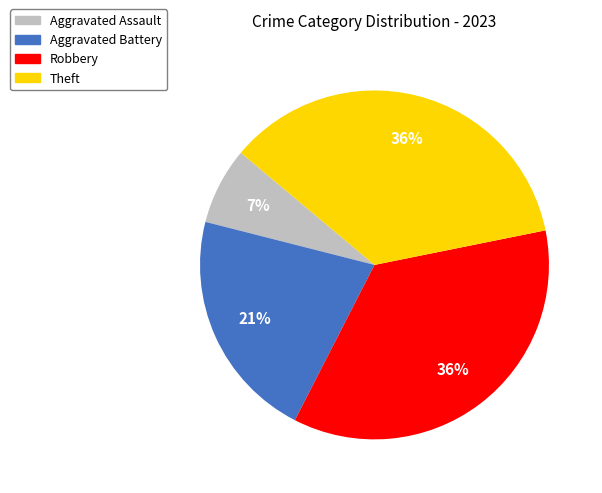

Is there a majority slice in this chart?

No